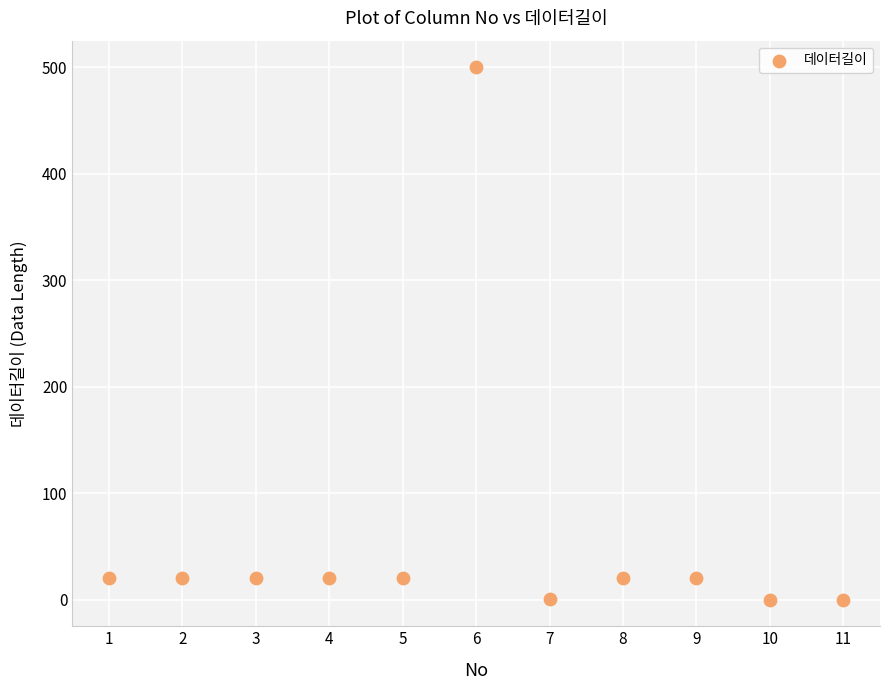

What is the range of X values (max minus min)?

10